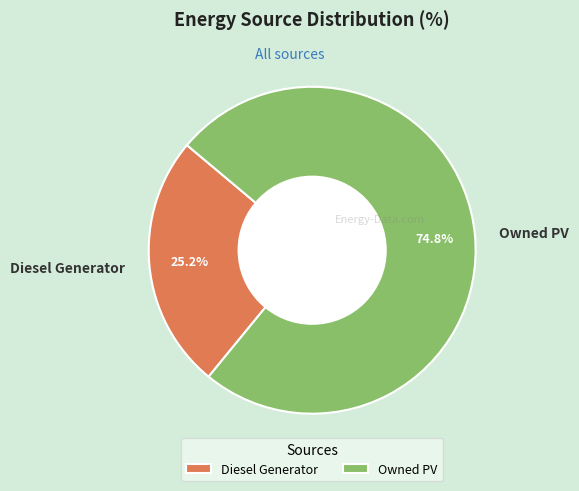

To the nearest percent, what is the difference between the Owned PV and Diesel Generator slice percentages?

50%